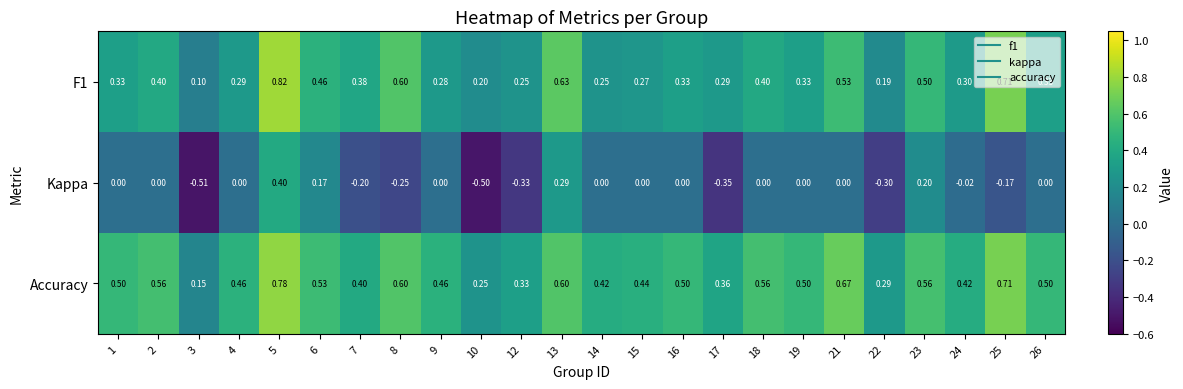

Which series changed the most between 6 and 19?

Kappa